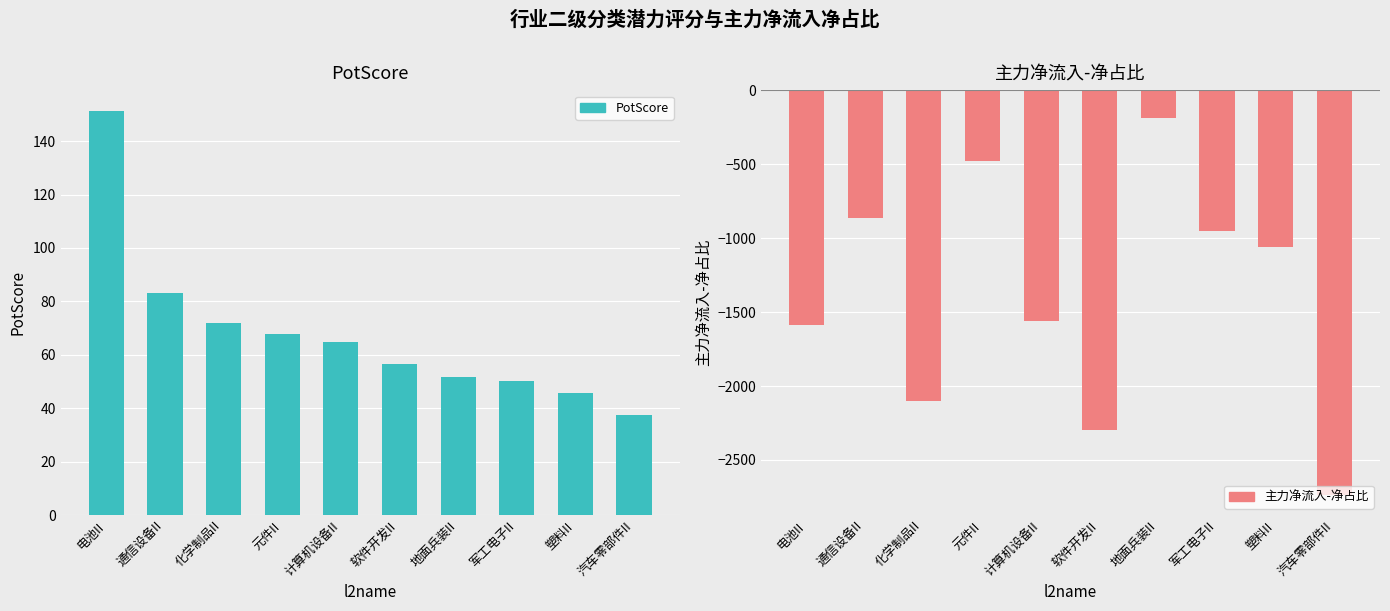

Reading left to right, list all the values displayed in this chart.

PotScore: 电池II=151.4	通信设备II=83.1	化学制品II=72.0	元件II=67.7	计算机设备II=64.9	软件开发II=56.4	地面兵装II=51.6	军工电子II=50.2	塑料II=45.7	汽车零部件II=37.5
主力净流入-净占比: 电池II=-1588.5	通信设备II=-860.0	化学制品II=-2103.4	元件II=-477.0	计算机设备II=-1557.9	软件开发II=-2297.2	地面兵装II=-185.3	军工电子II=-954.0	塑料II=-1061.4	汽车零部件II=-2736.4